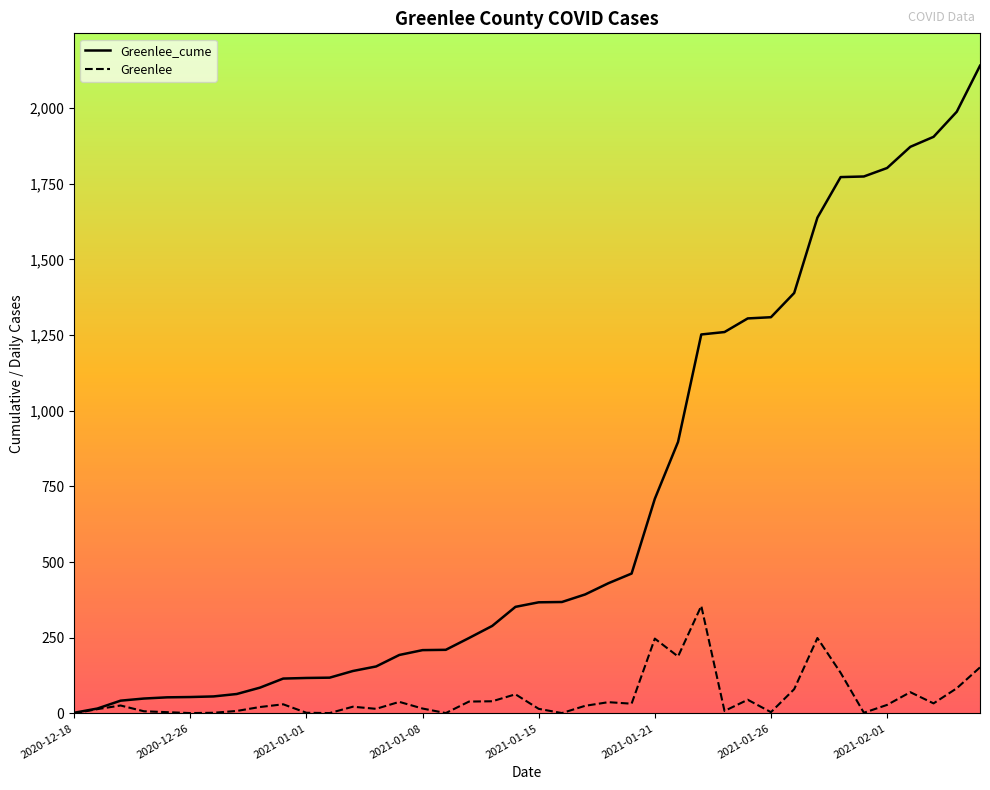

True or false: Greenlee and Greenlee_cume cross at least once.

False